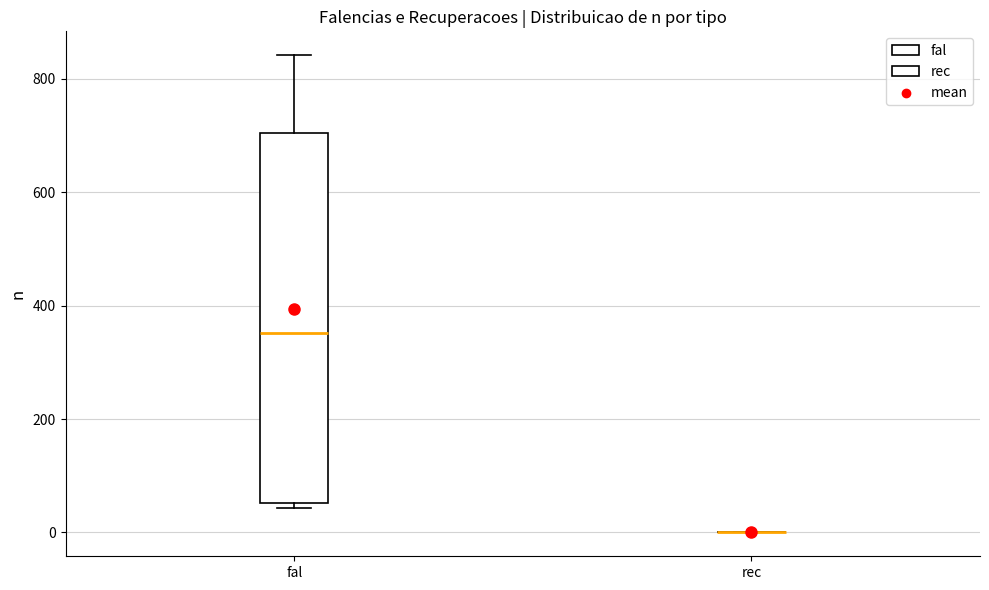

Reading left to right, transcribe this box plot: for each box, give where its median line is, the range the box spans, and where its two whiskers end, as read against the y-axis. The values are not printed on the chart, so give them approximately, as read against the axis.

fal: median 360, box 60 to 700, whiskers 40 to 840
rec: box collapsed to a line at 0, whiskers 0 to 0